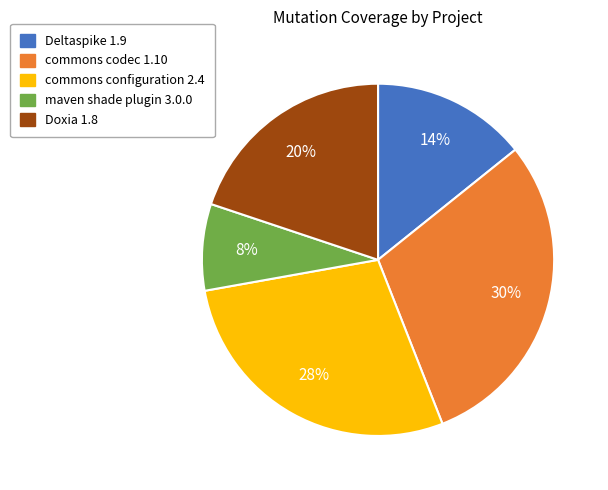

How many segments does this pie chart have?

5